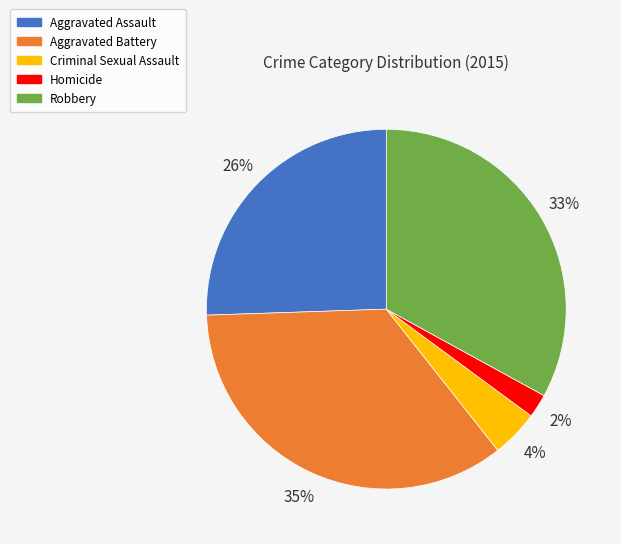

Does any single category account for the majority?

No